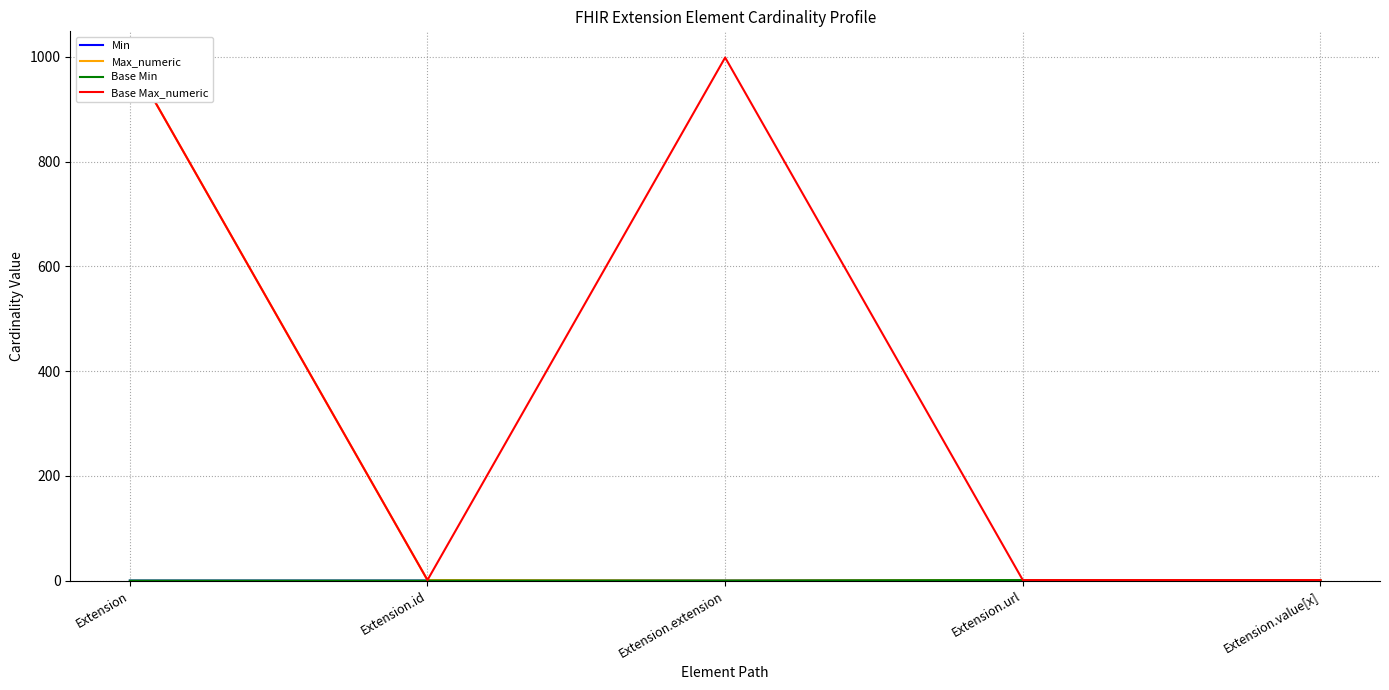

Is it true that Min equals 1 at Extension.id?

False